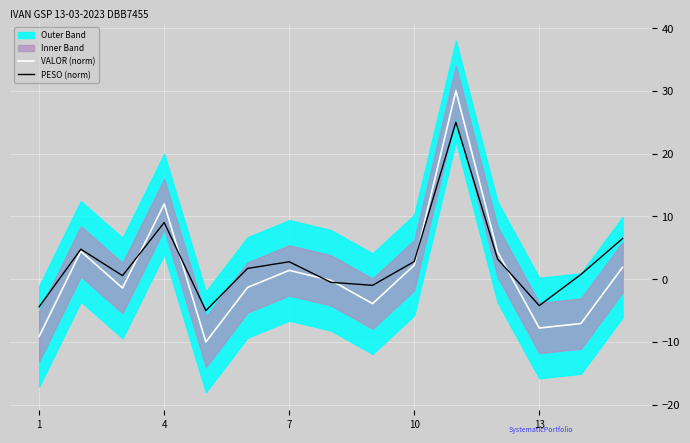

The value of VALOR (norm) at 4 is 21.0. True or false?

False